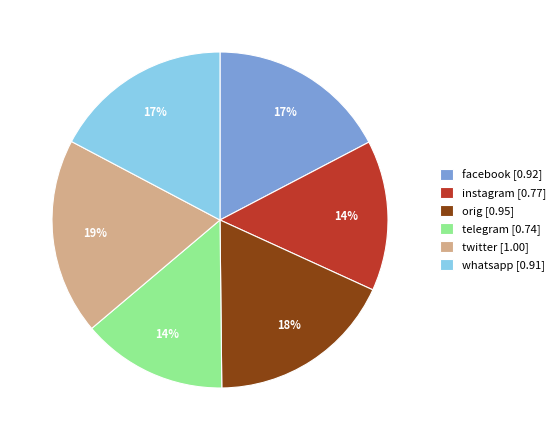

To the nearest percent, what is the combined percentage of instagram and orig?

32%